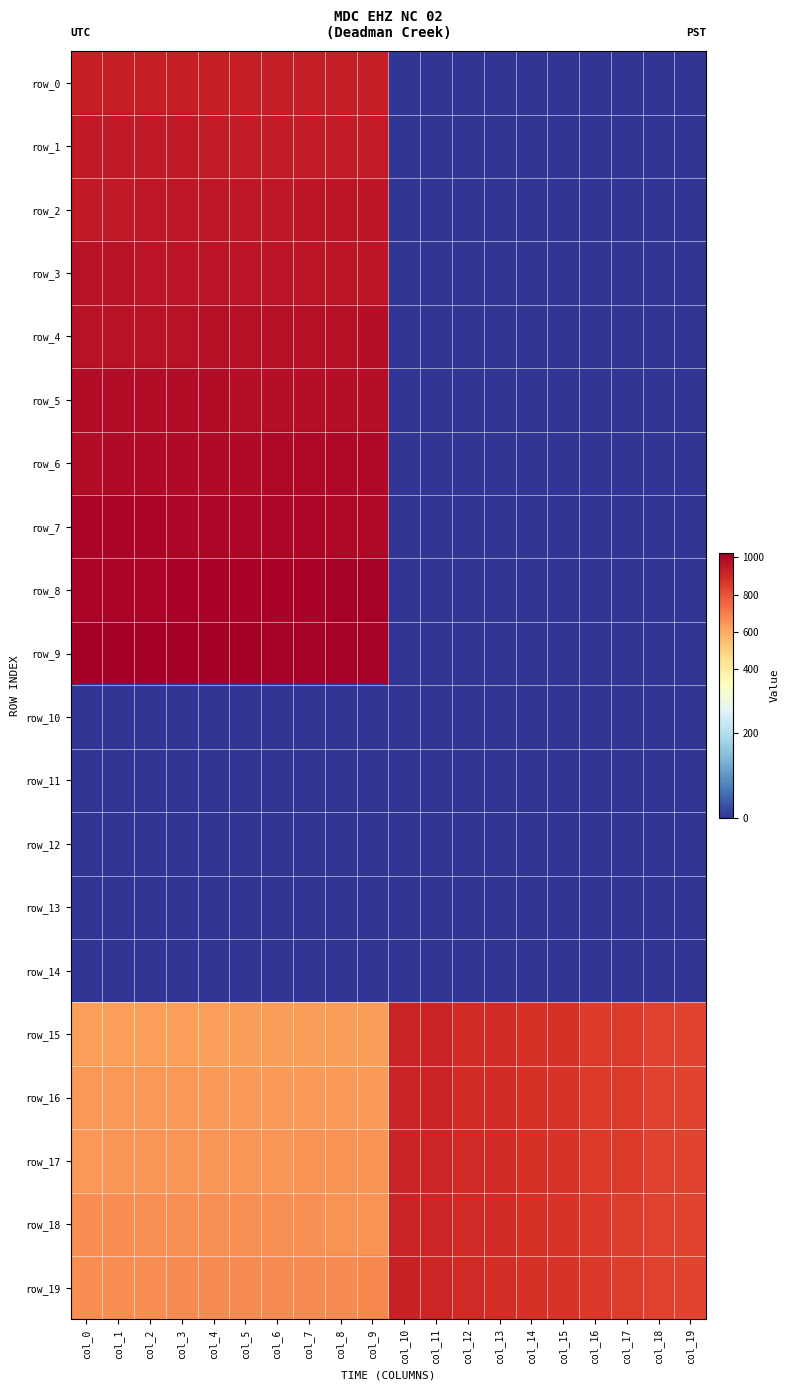

List the series in order of their peak value, highest first.

row_9, row_8, row_7, row_6, row_5, row_4, row_3, row_2, row_1, row_0, row_19, row_18, row_17, row_16, row_15, row_10, row_11, row_12, row_13, row_14